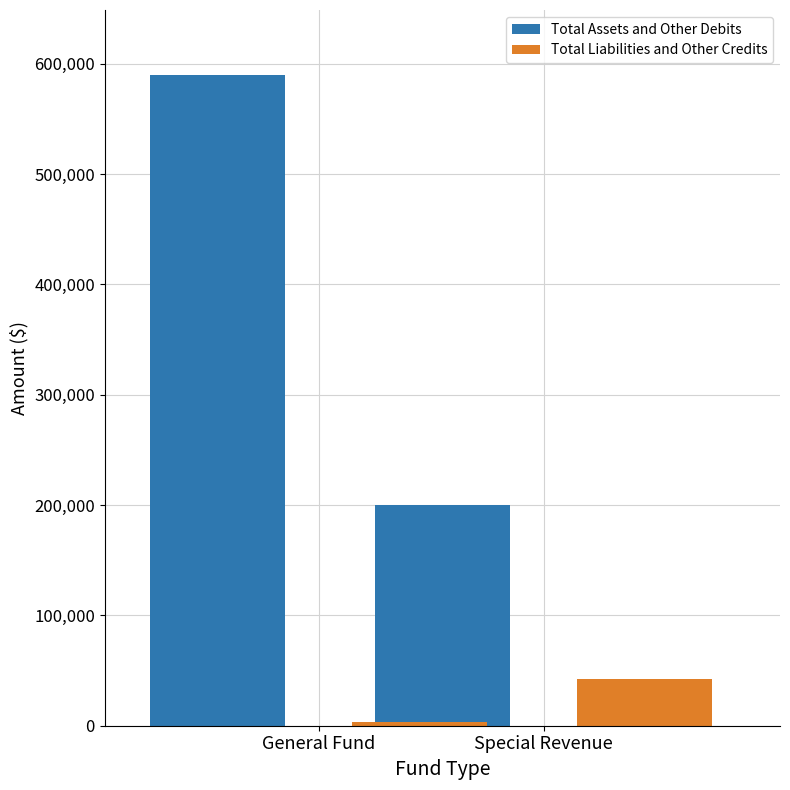

Reading left to right, extract all data points from this chart.

Total Assets and Other Debits: 589717	200330
Total Liabilities and Other Credits: 3127	42527